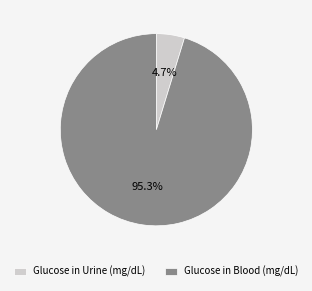

What is the smallest slice in the pie chart?

Glucose in Urine (mg/dL)